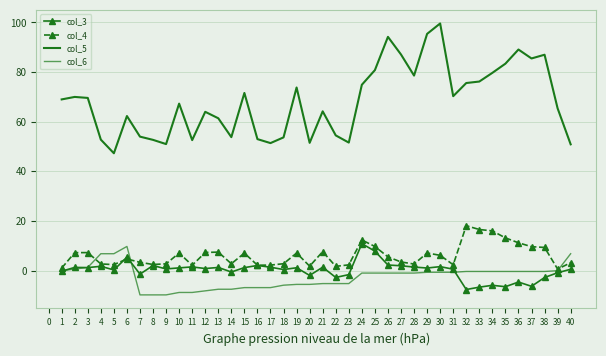

At which category is the sum across all series the highest?

30